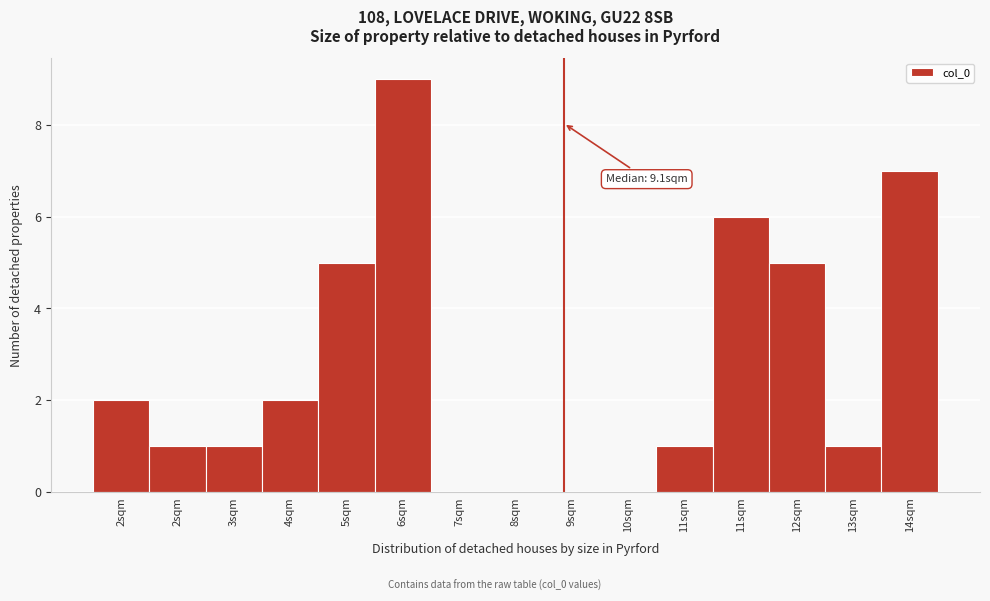

How many categories are shown in the chart?

15